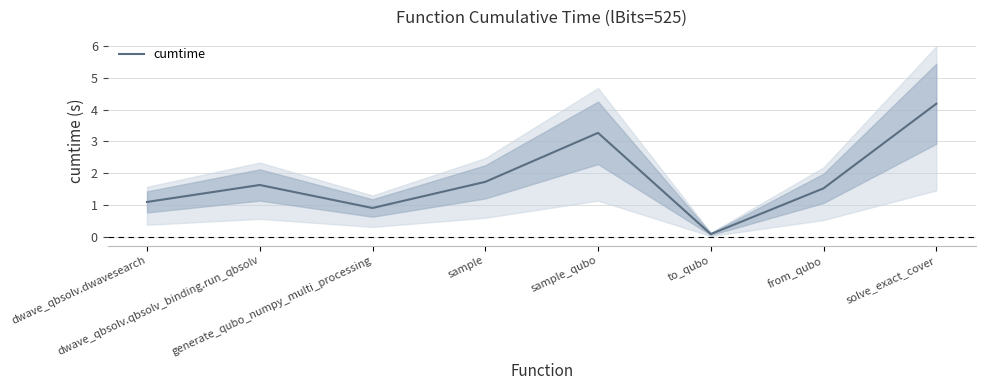

At which category does the data reach its first local valley?

generate_qubo_numpy_multi_processing